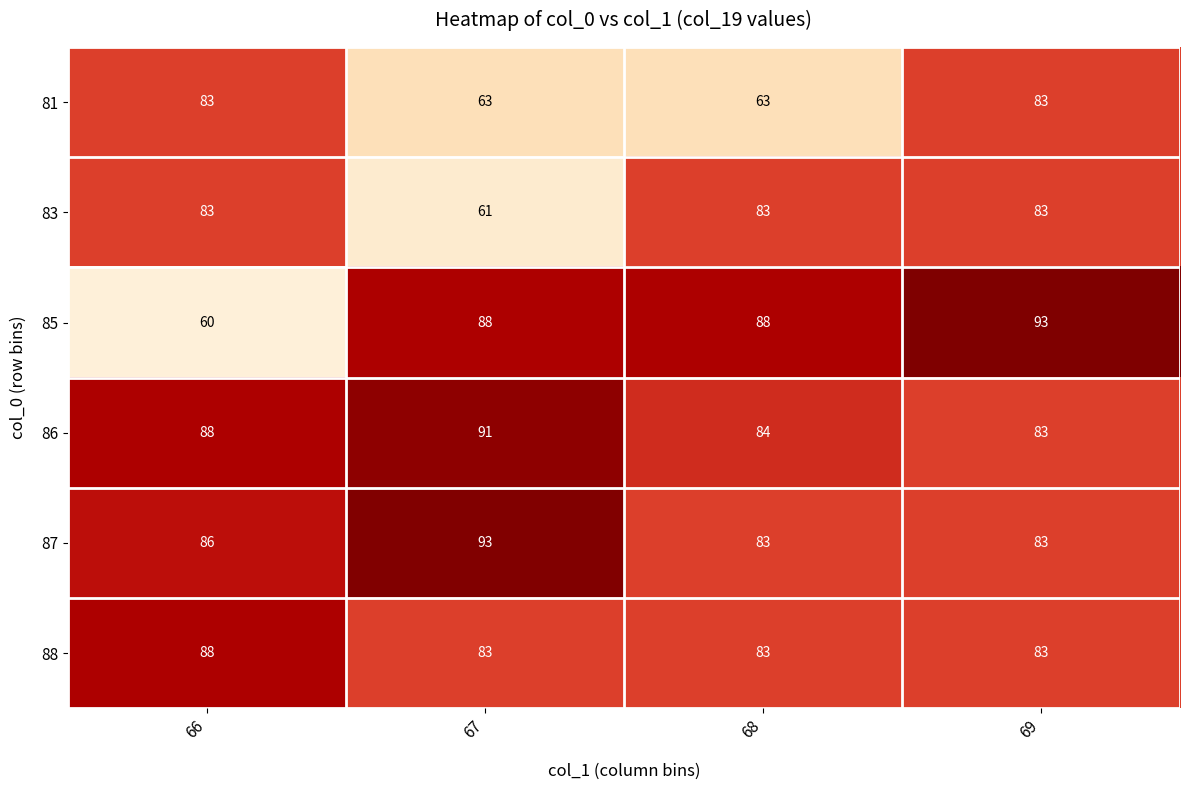

How many 88 values are between 83 and 88?

4